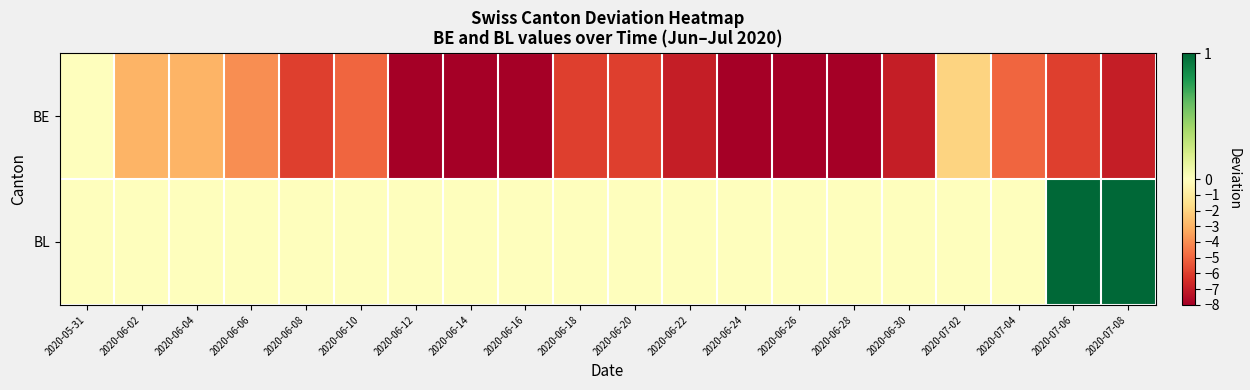

How many distinct data groups are displayed?

2